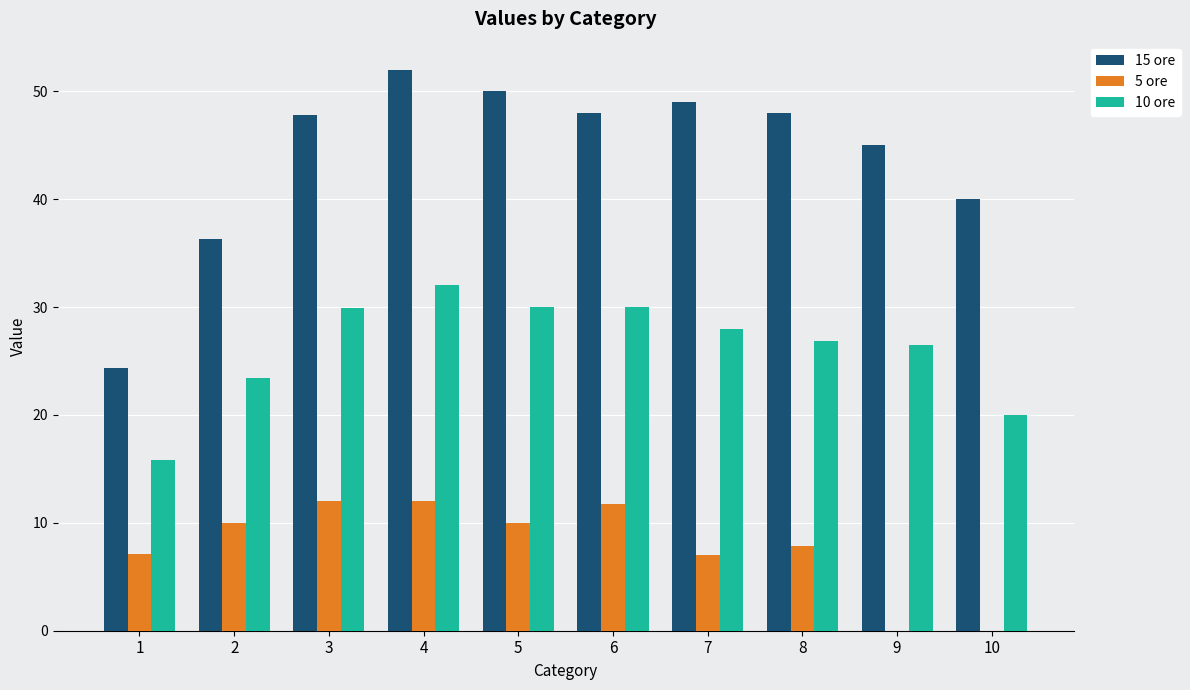

How many groups of bars are there?

10